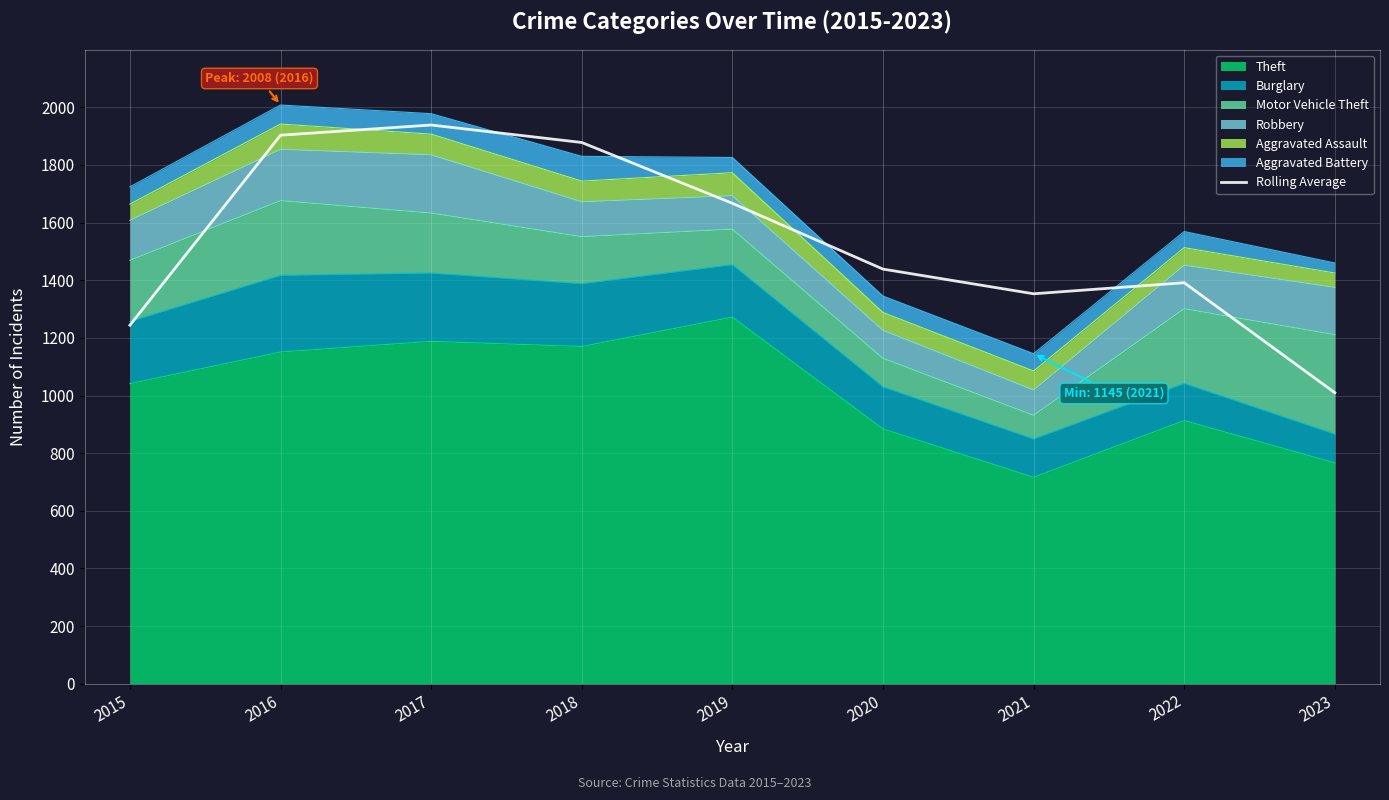

List the labels in order of value, smallest first.

2023, 2015, 2021, 2022, 2020, 2019, 2018, 2016, 2017